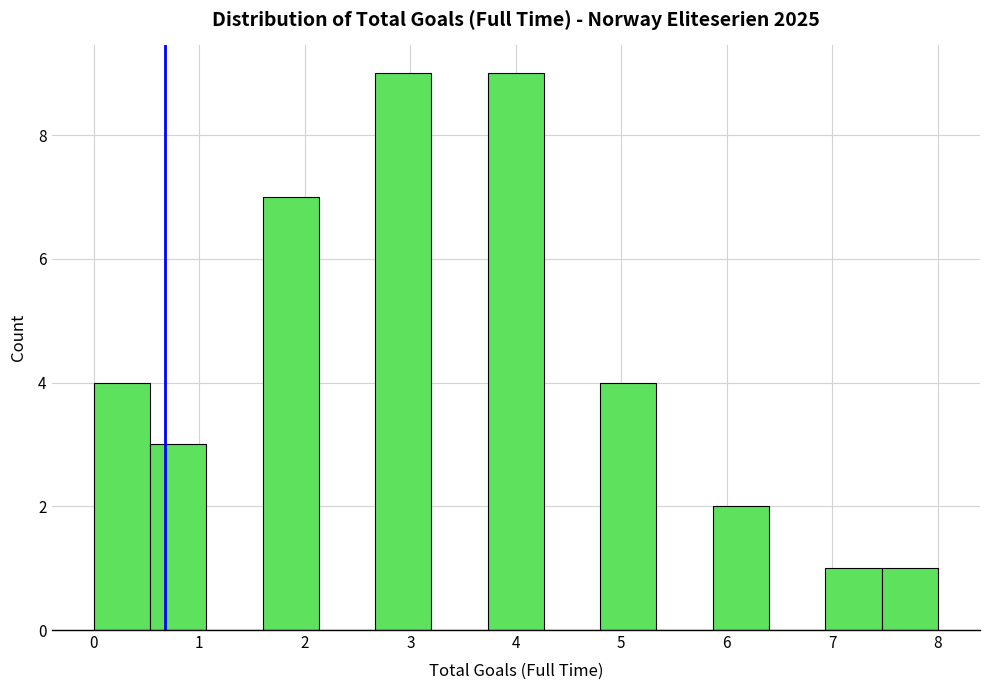

Reading left to right, transcribe this chart: for each bar, give the range it covers on the x-axis and its height. Neither the bar edges nor the heights are printed on the chart, so give them approximately, as read against the axes.

0.0 to 0.5: 4
0.5 to 1.1: 3
1.1 to 1.6: 0
1.6 to 2.1: 7
2.1 to 2.7: 0
2.7 to 3.2: 9
3.2 to 3.7: 0
3.7 to 4.3: 9
4.3 to 4.8: 0
4.8 to 5.3: 4
5.3 to 5.9: 0
5.9 to 6.4: 2
6.4 to 6.9: 0
6.9 to 7.5: 1
7.5 to 8.0: 1